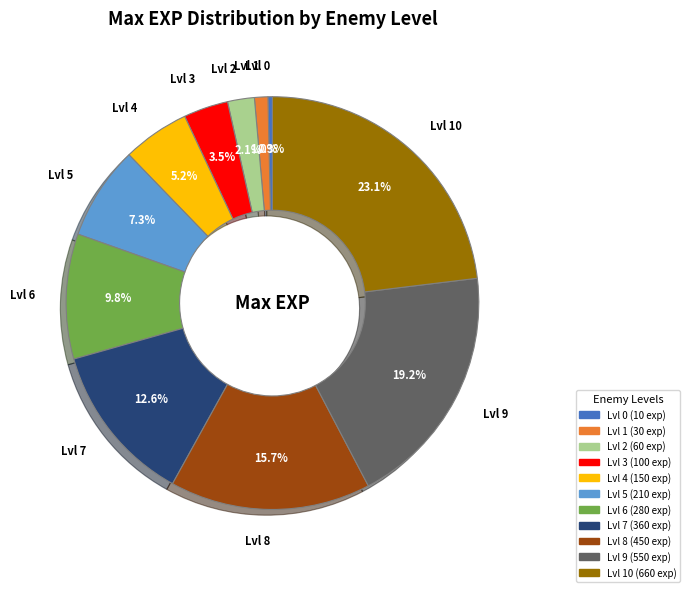

Does any single category account for the majority?

No